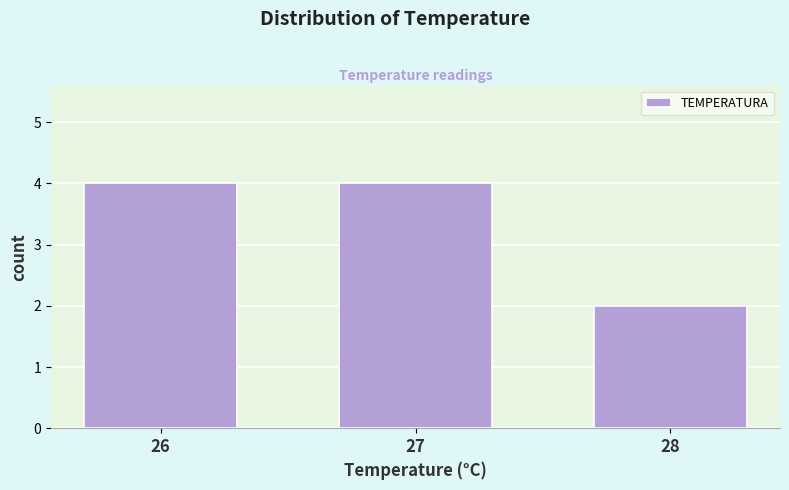

Reading left to right, what are all the values shown in this chart?

4	4	2